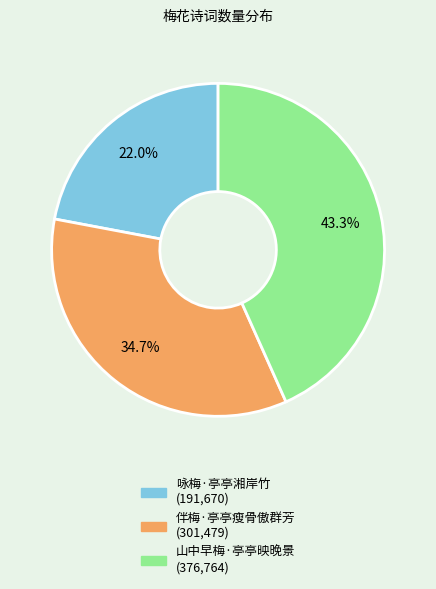

Do 伴梅·亭亭瘦骨傲群芳 and 咏梅·亭亭湘岸竹 together represent more than half of the pie?

Yes